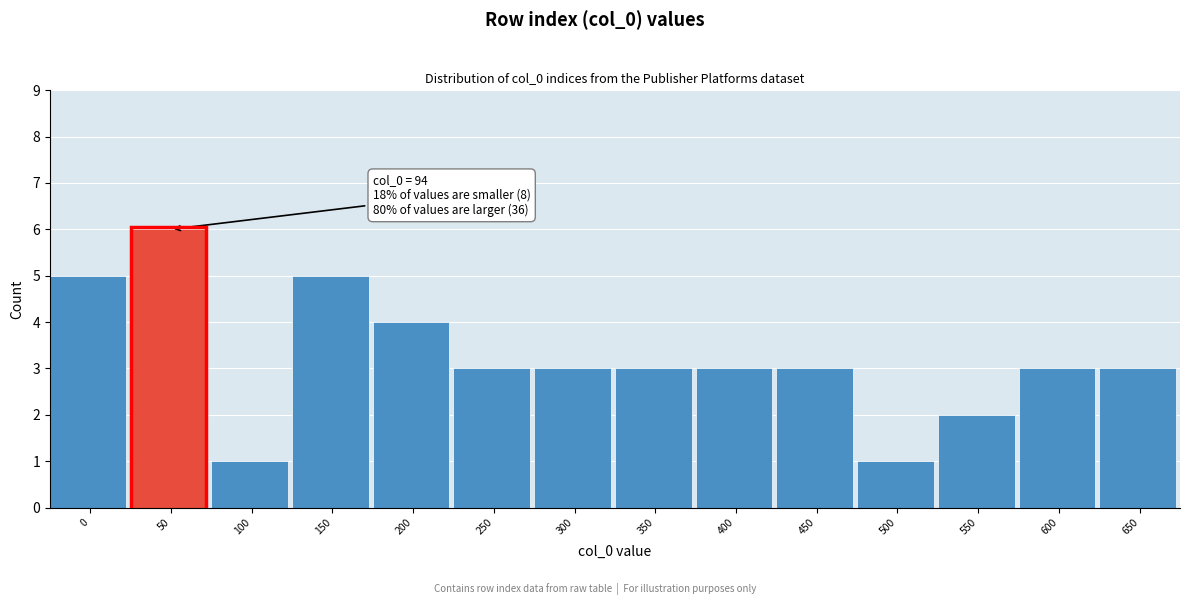

Reading left to right, transcribe all the data shown in this chart.

0=5	50=6	100=1	150=5	200=4	250=3	300=3	350=3	400=3	450=3	500=1	550=2	600=3	650=3